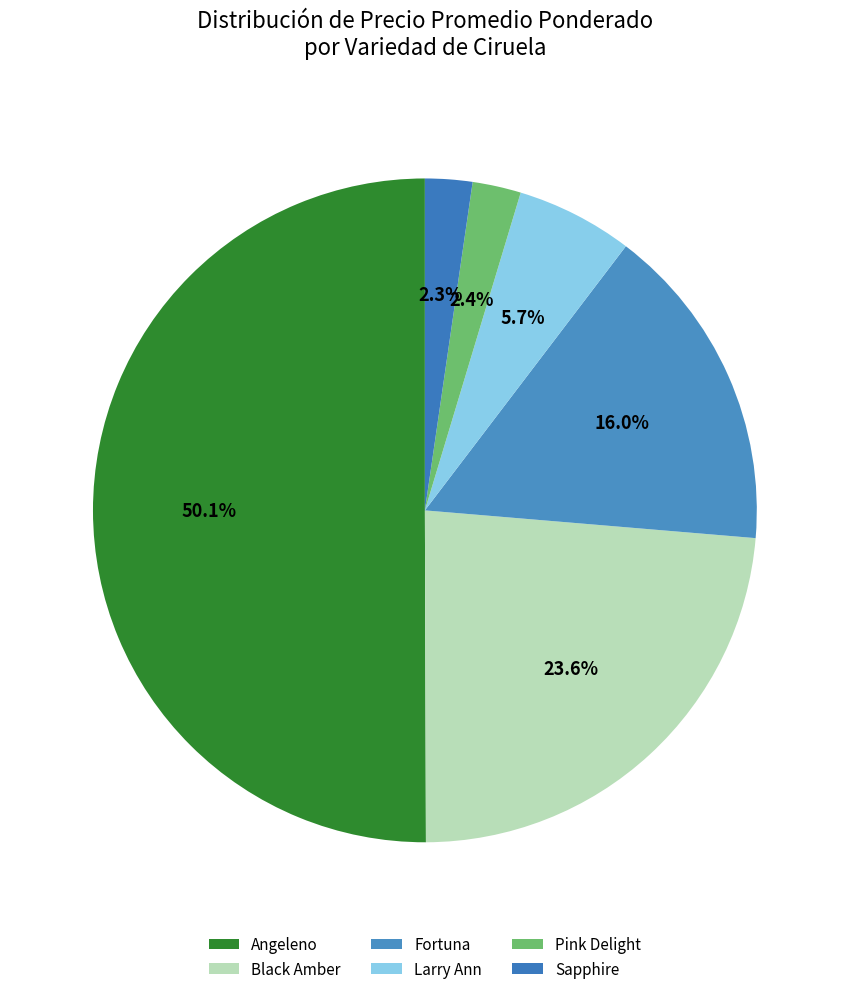

Which has a higher value, Fortuna or Angeleno?

Angeleno